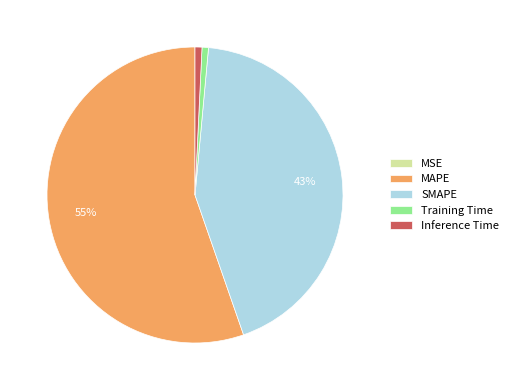

Do SMAPE and MAPE together represent more than half of the pie?

Yes